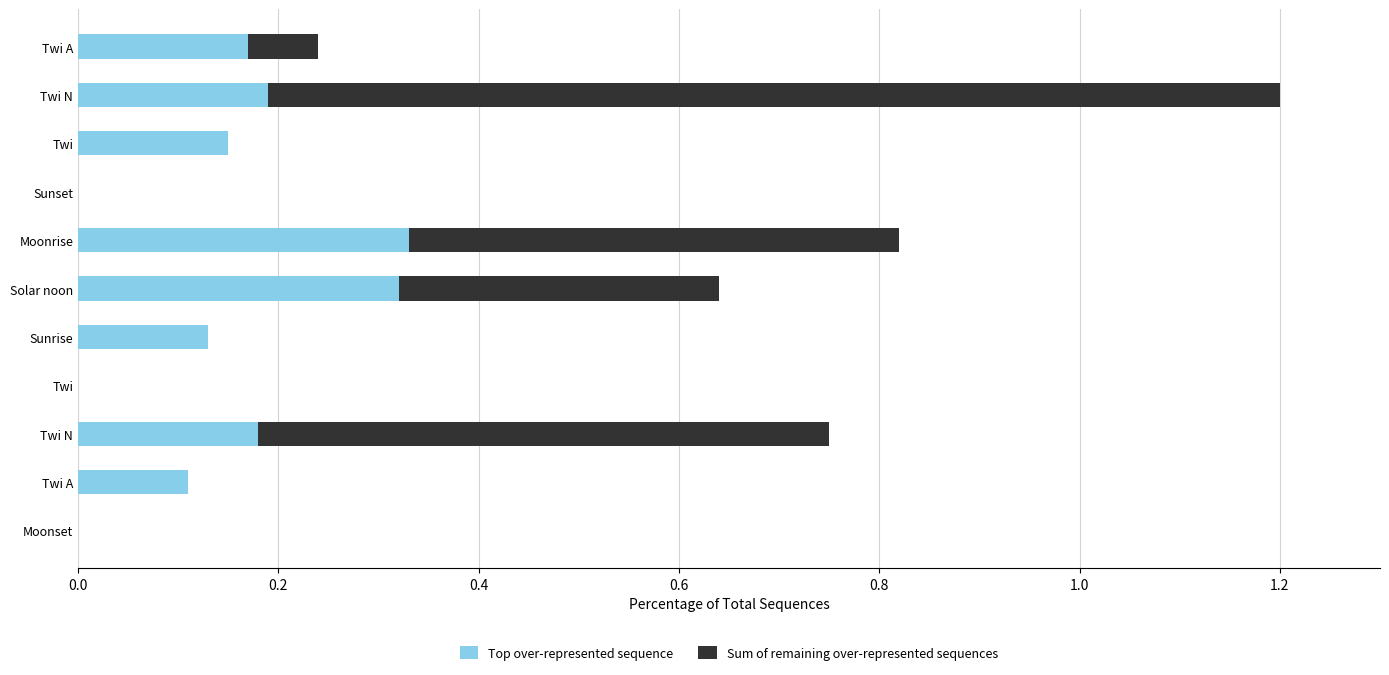

Count the Top over-represented sequence values in the range 0 to 1.

11